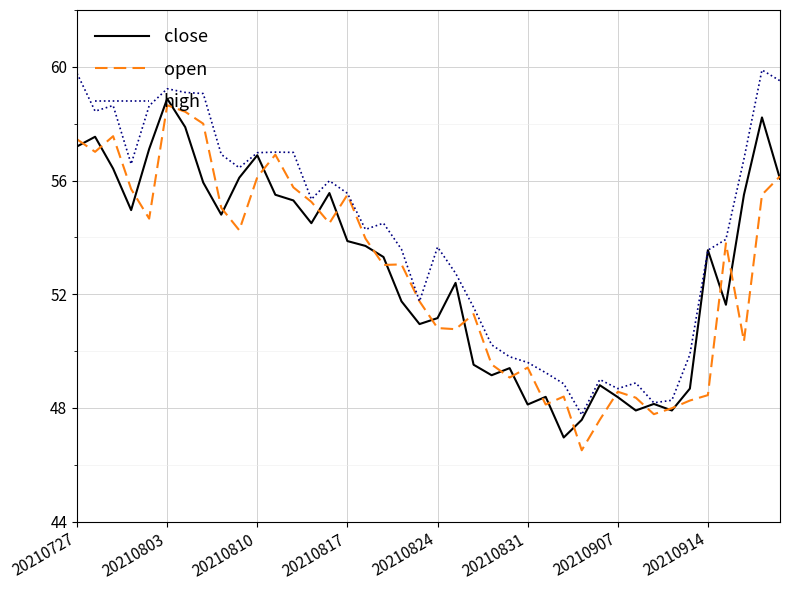

What is the minimum value shown in the chart?

46.5